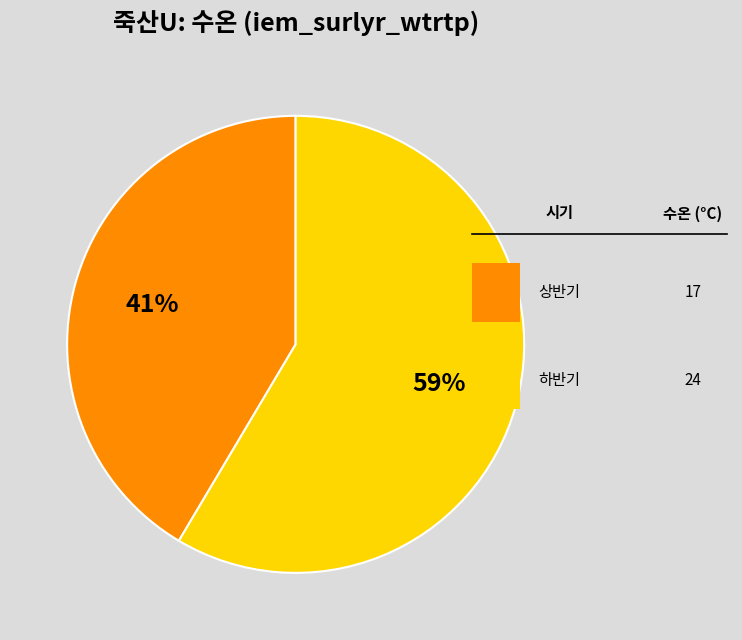

To the nearest percent, what is the average slice percentage?

50%